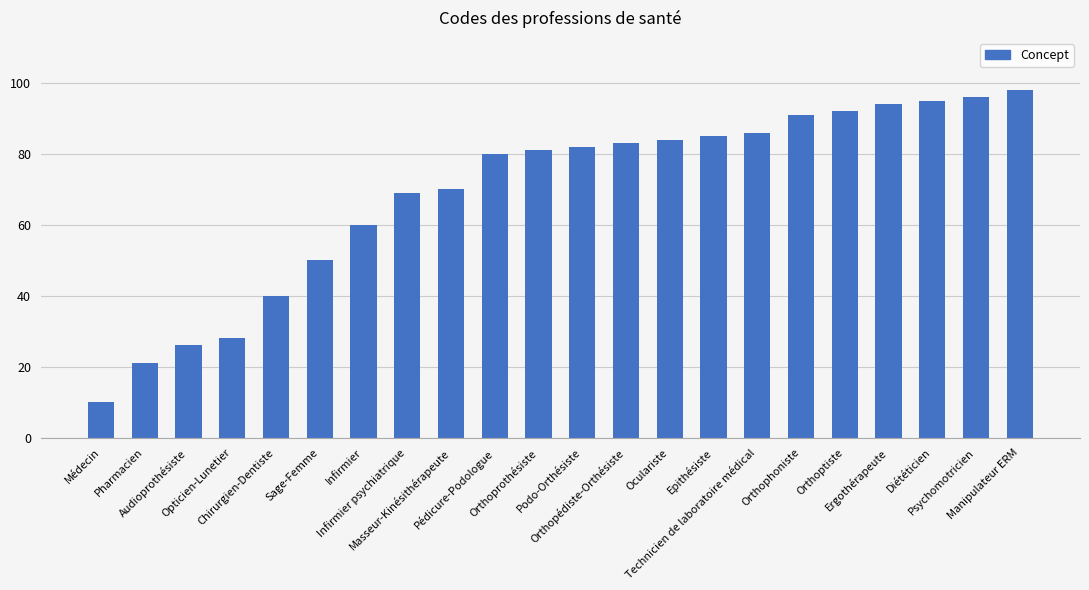

Approximately how many times larger is the value at Pharmacien compared to Sage-Femme?

0.4